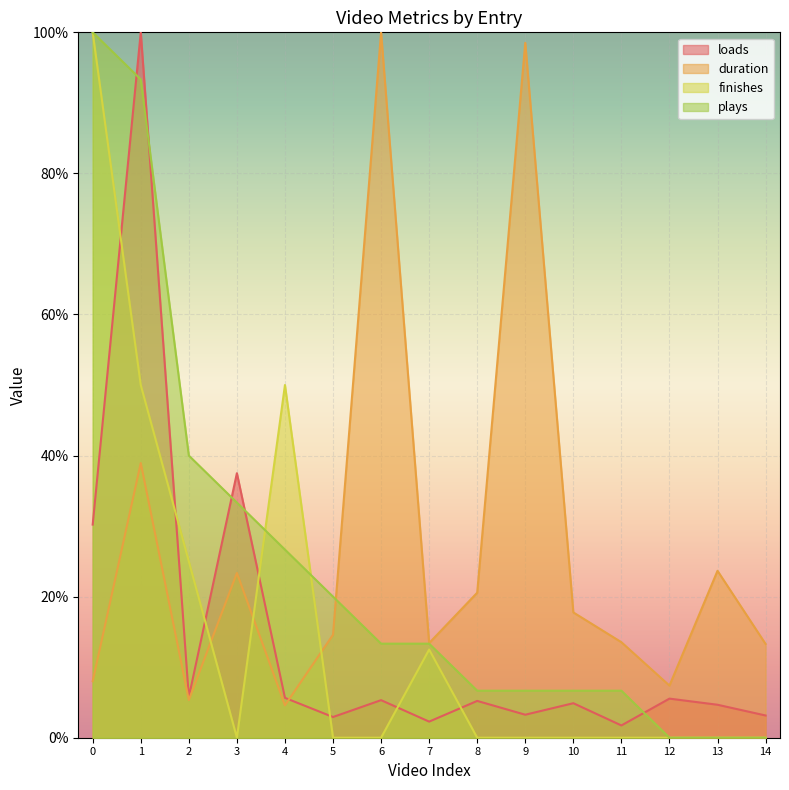

Reading right to left, what are all the values shown in this chart?

loads: 3.2	4.7	5.5	1.7	4.9	3.3	5.2	2.3	5.3	2.9	5.7	37.5	5.8	100.0	30.2
duration: 13.3	23.7	7.4	13.5	17.8	98.5	20.6	13.4	100.0	14.6	4.6	23.4	5.3	38.9	8.0
finishes: 0.0	0.0	0.0	0.0	0.0	0.0	0.0	12.5	0.0	0.0	50.0	0.0	25.0	50.0	100.0
plays: 0.0	0.0	0.0	6.7	6.7	6.7	6.7	13.3	13.3	20.0	26.7	33.3	40.0	93.3	100.0